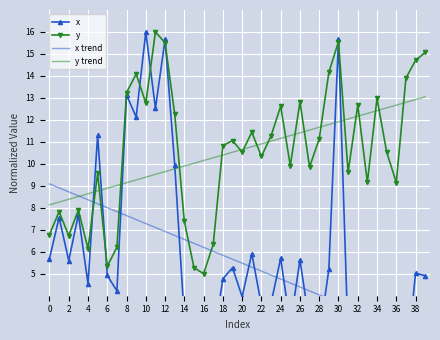

How many data points in x trend are above 5?

23